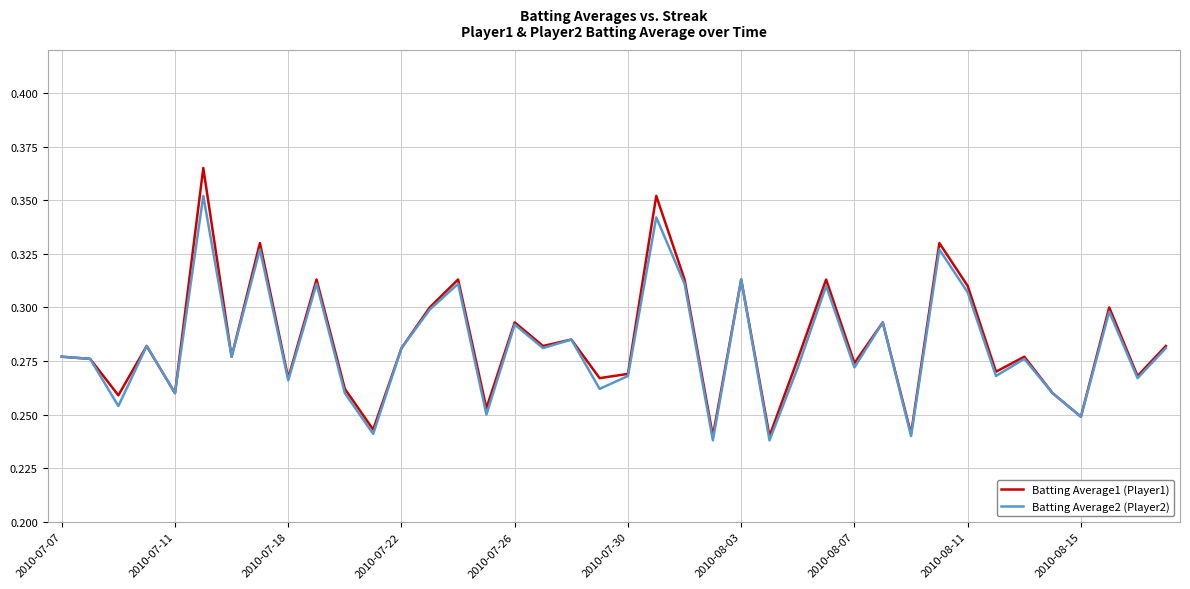

Which series has the largest range (max minus min)?

Batting Average1 (Player1)